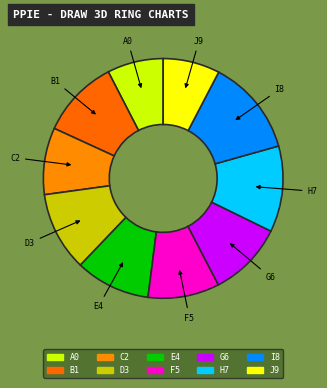

Is the sum of I8 and A0 greater than half?

No